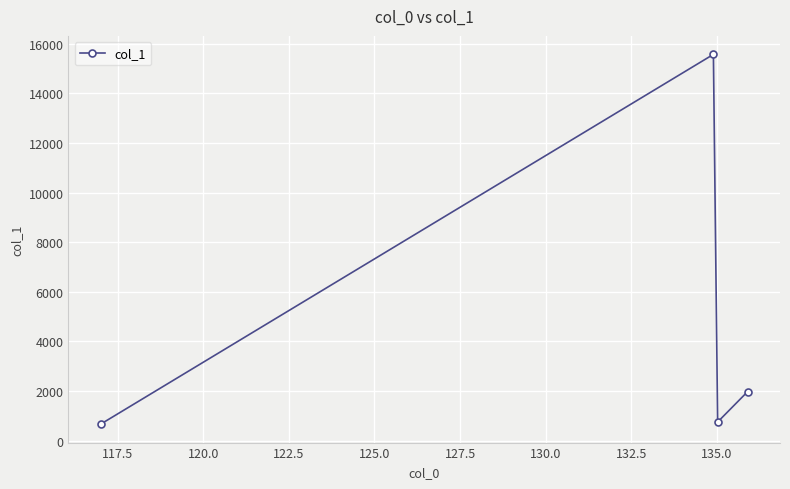

What is the value of the 3rd point from the left?

753.5